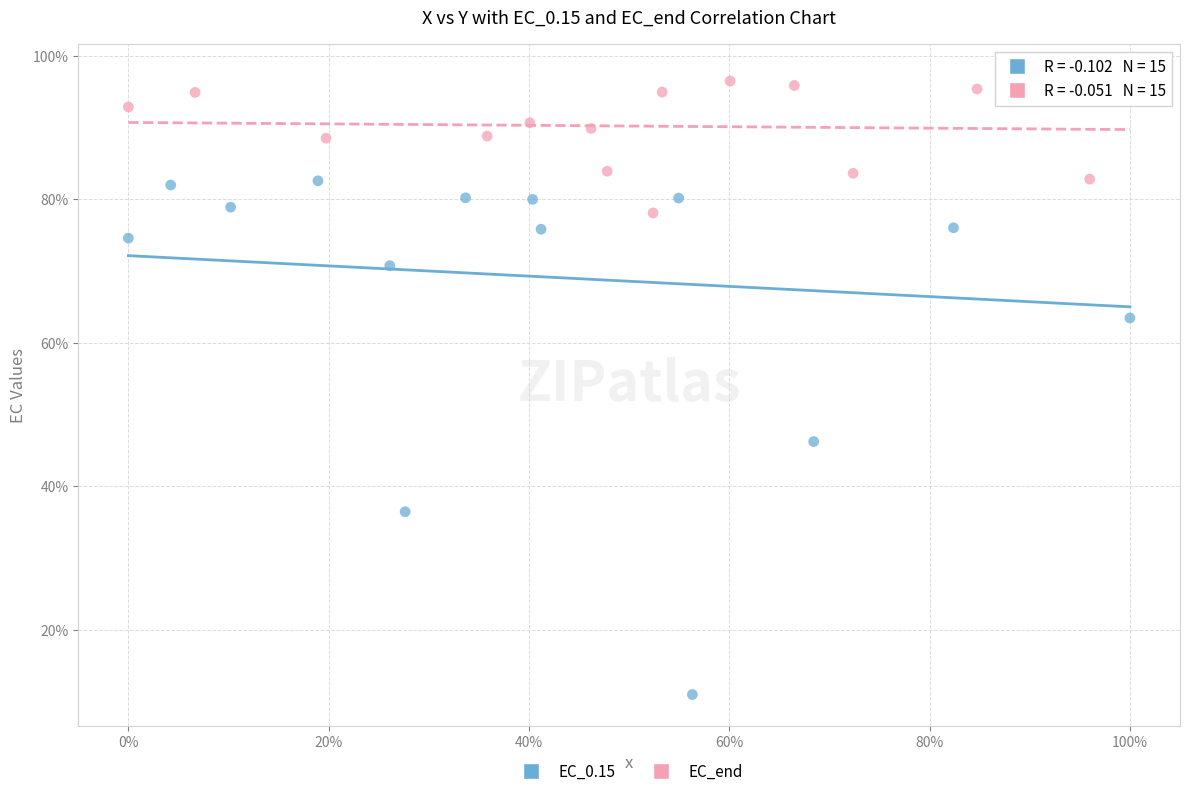

What are all the series names shown in the legend?

EC_0.15, EC_end